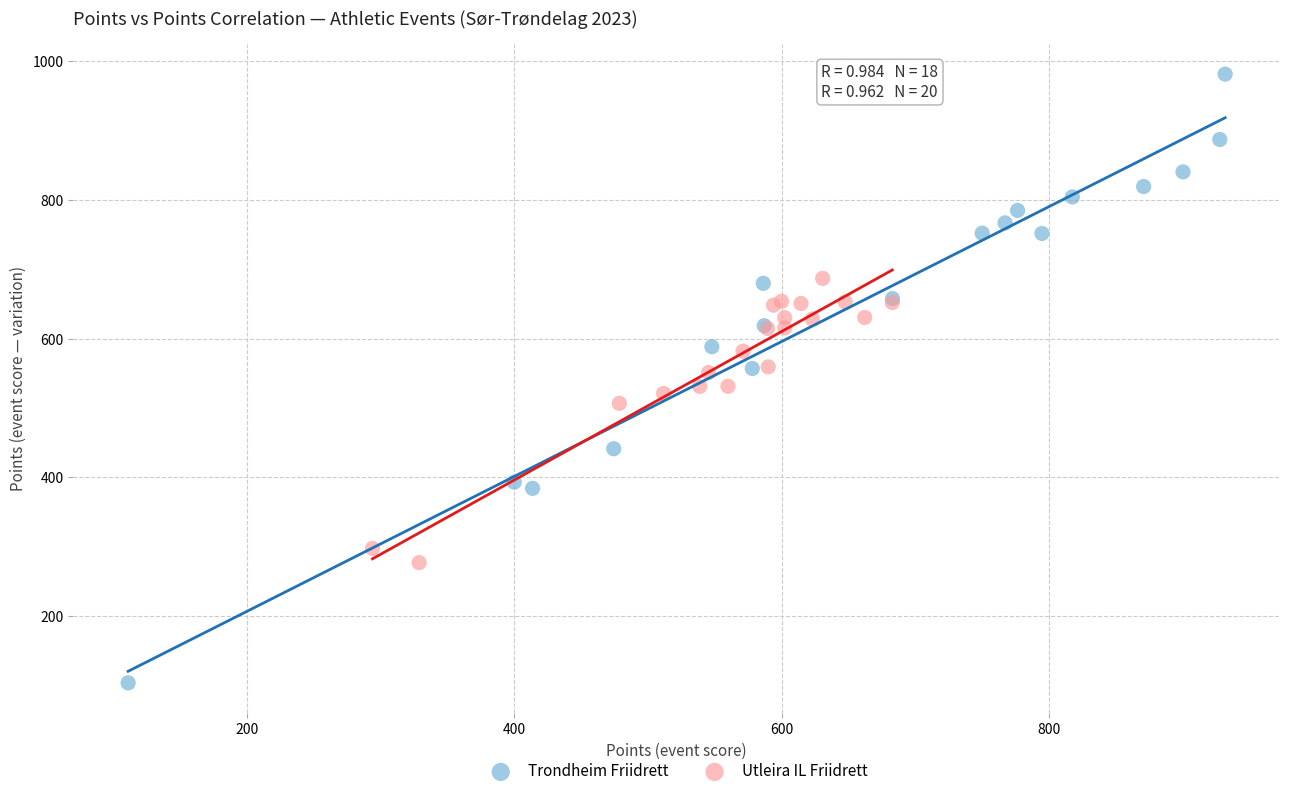

Which series contains the highest Y value?

Trondheim Friidrett